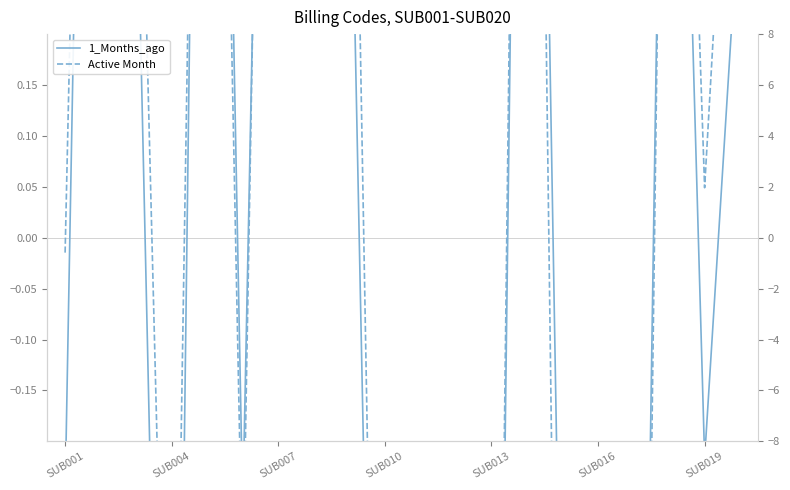

How many values in the 1_Months_ago series are below 0?

11